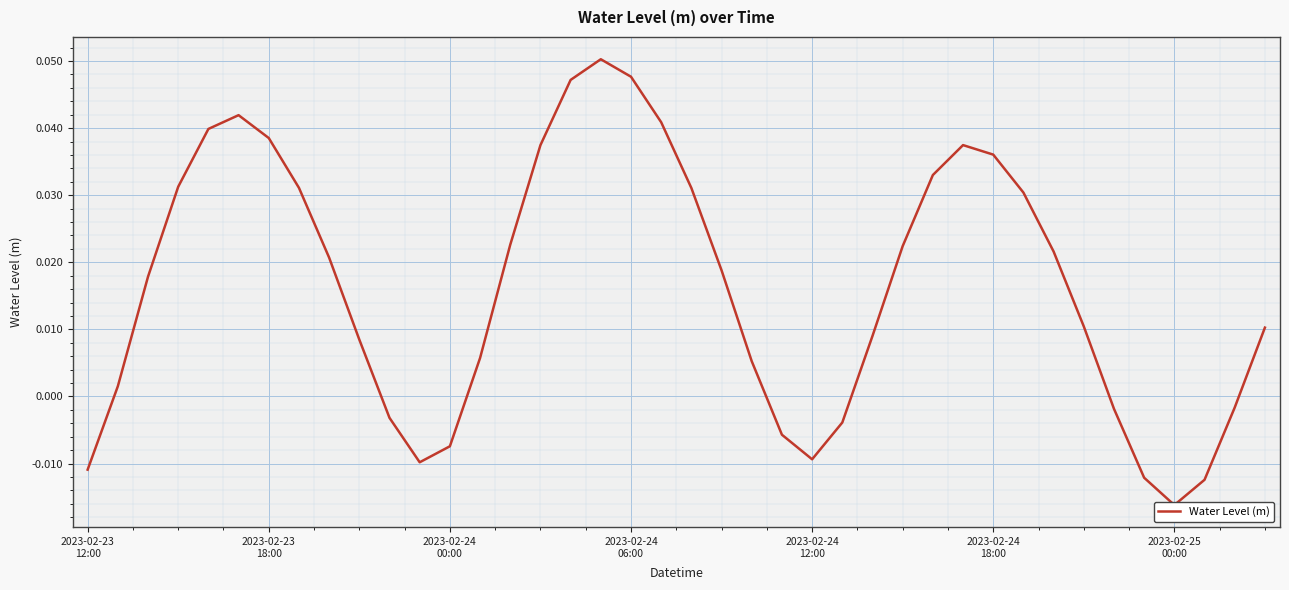

Which has a higher value, 33 or 36?

33